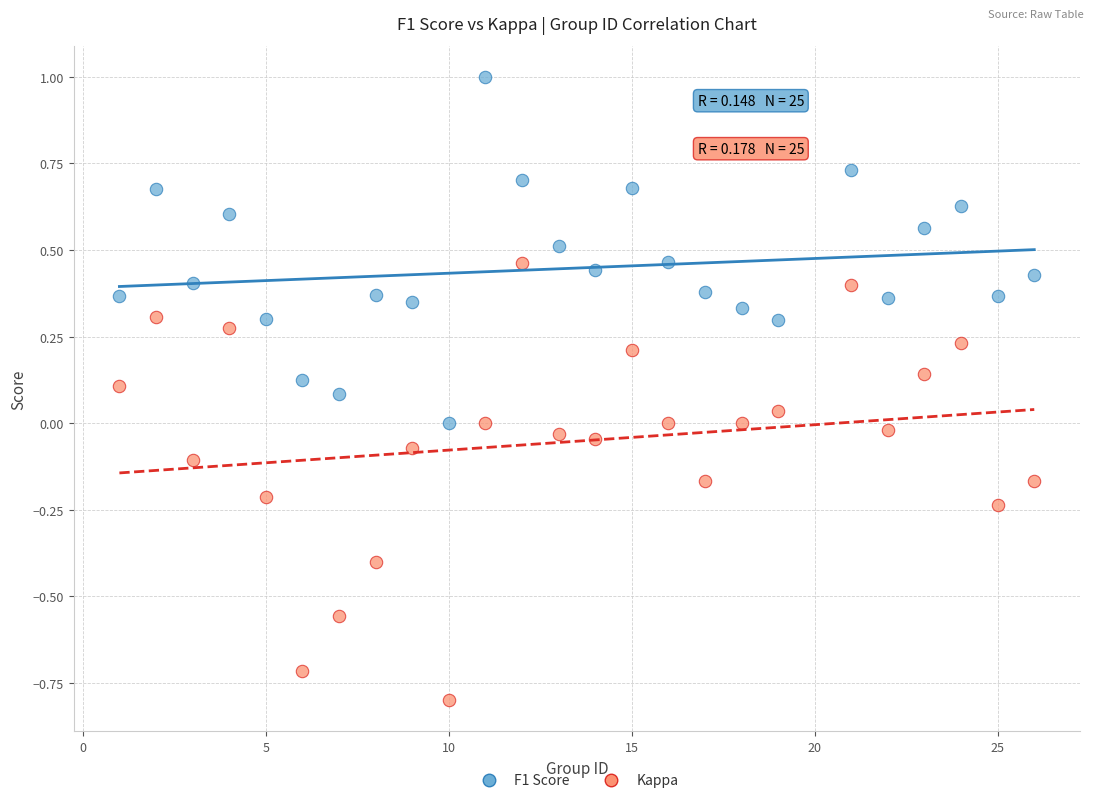

Across all data points, what is the range of Y values (max minus min)?

1.8